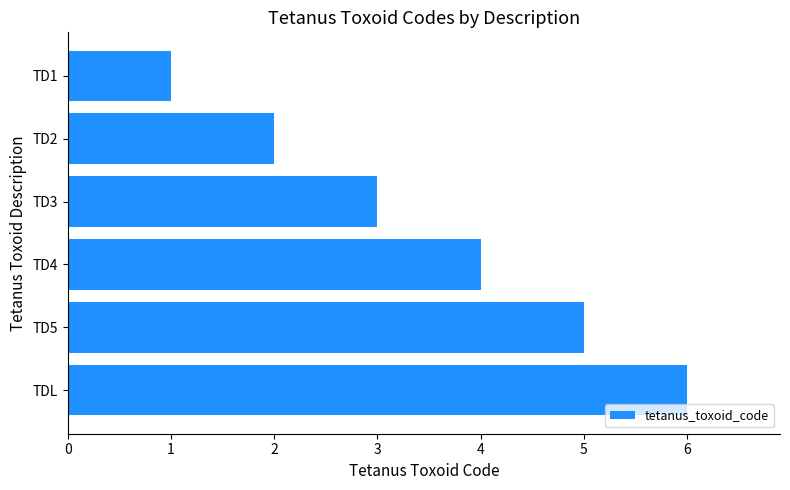

How many series are shown in this chart?

1